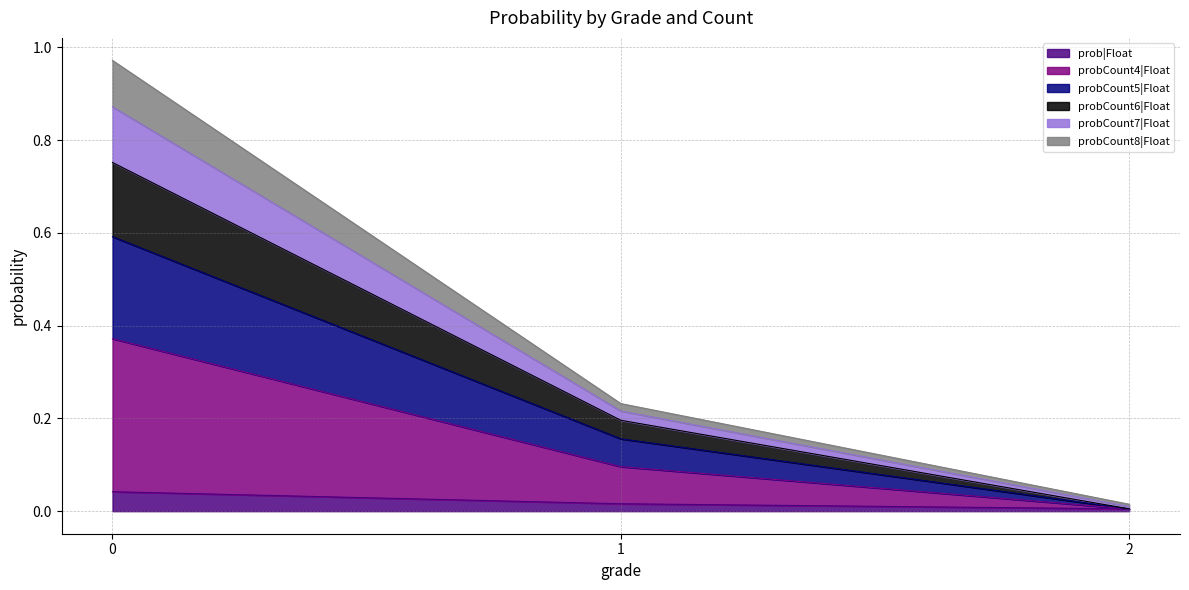

At how many categories does at least one series exceed 0?

3